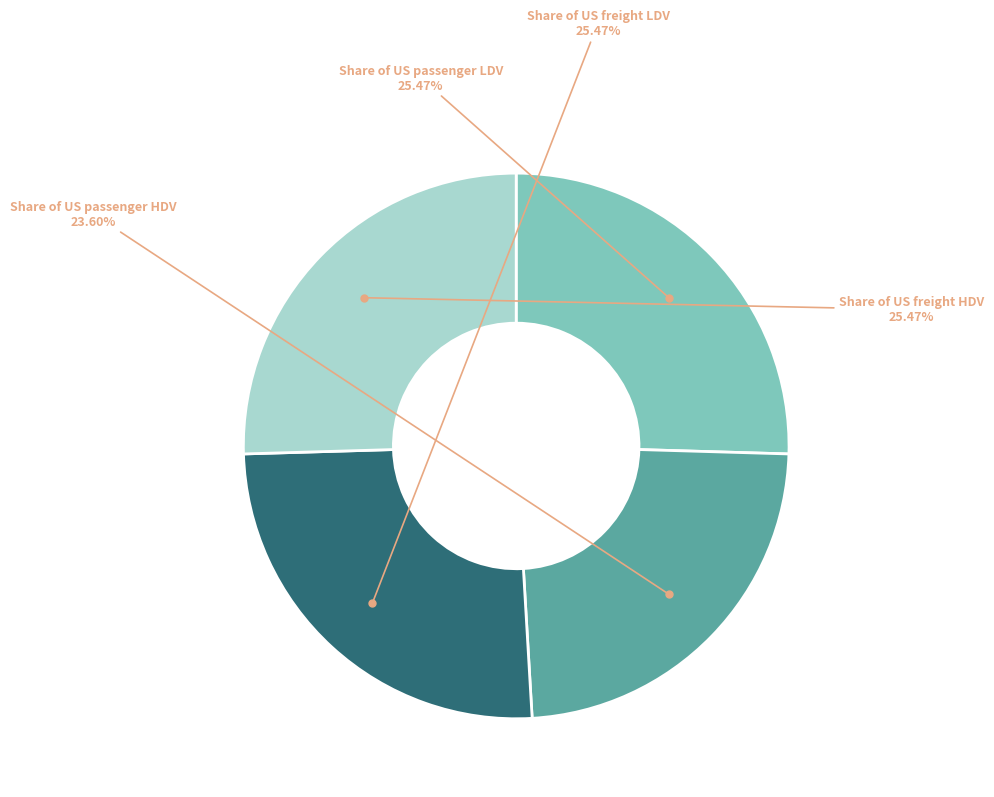

How many segments does this pie chart have?

4